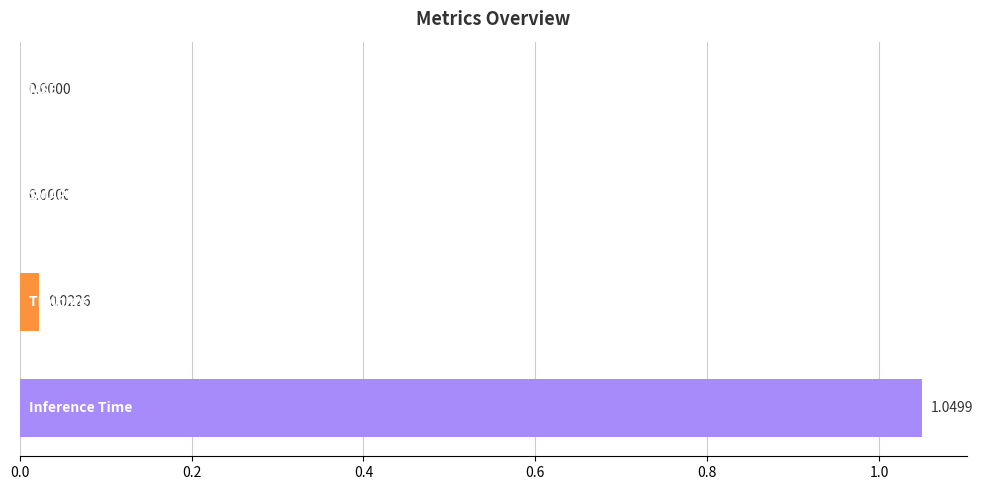

What is the sum of all values?

1.1